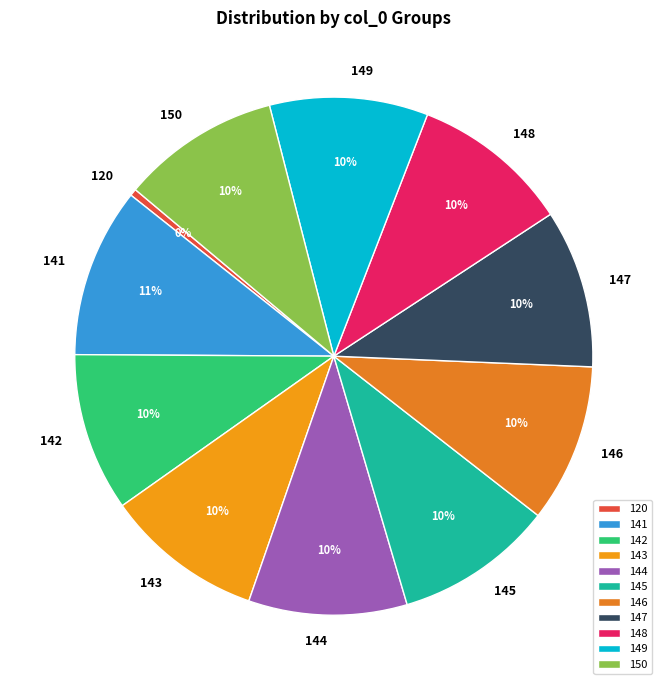

How many slices are in this pie chart?

11